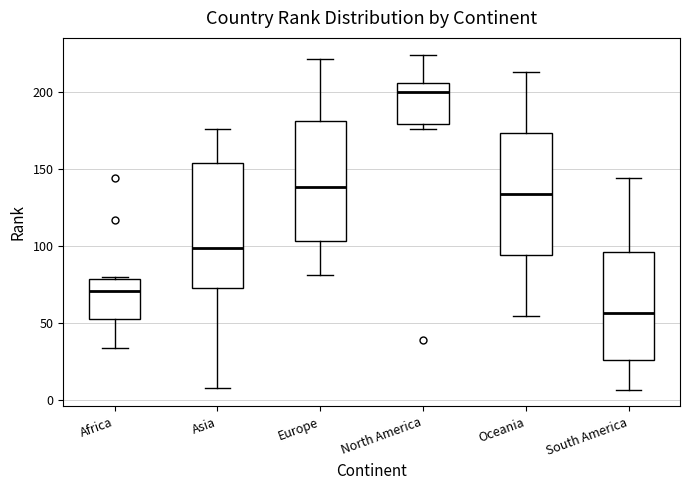

Which box has the highest median line?

North America